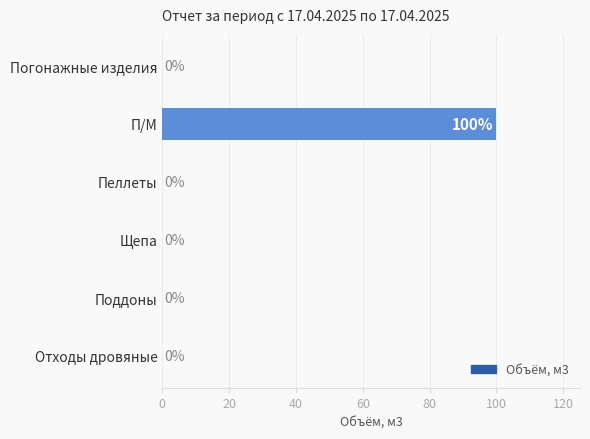

True or false: the data shows 0 at Поддоны.

True